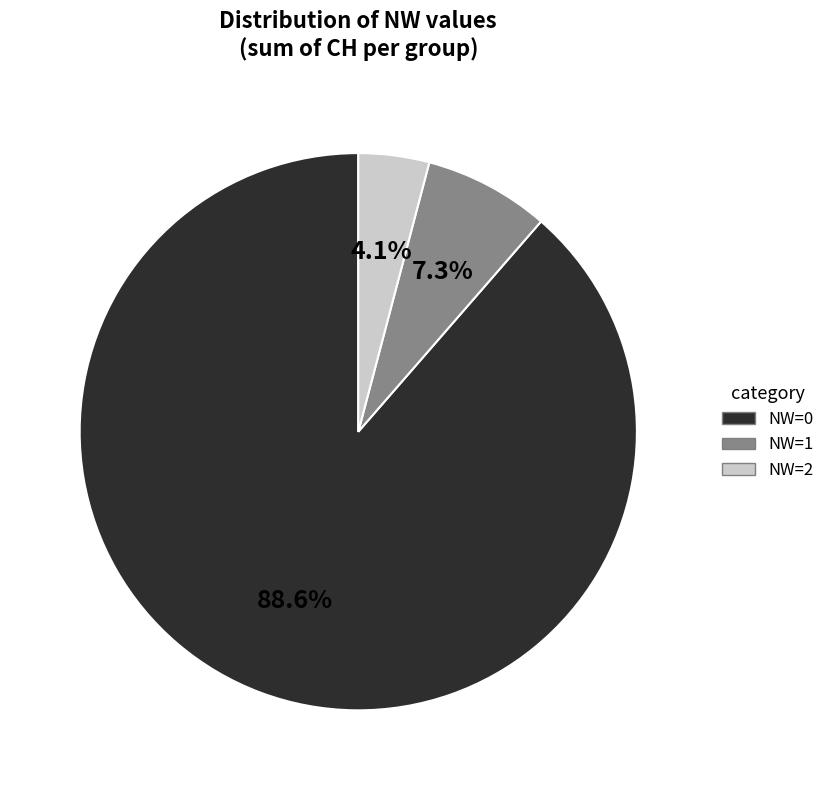

Does any single category account for the majority?

Yes